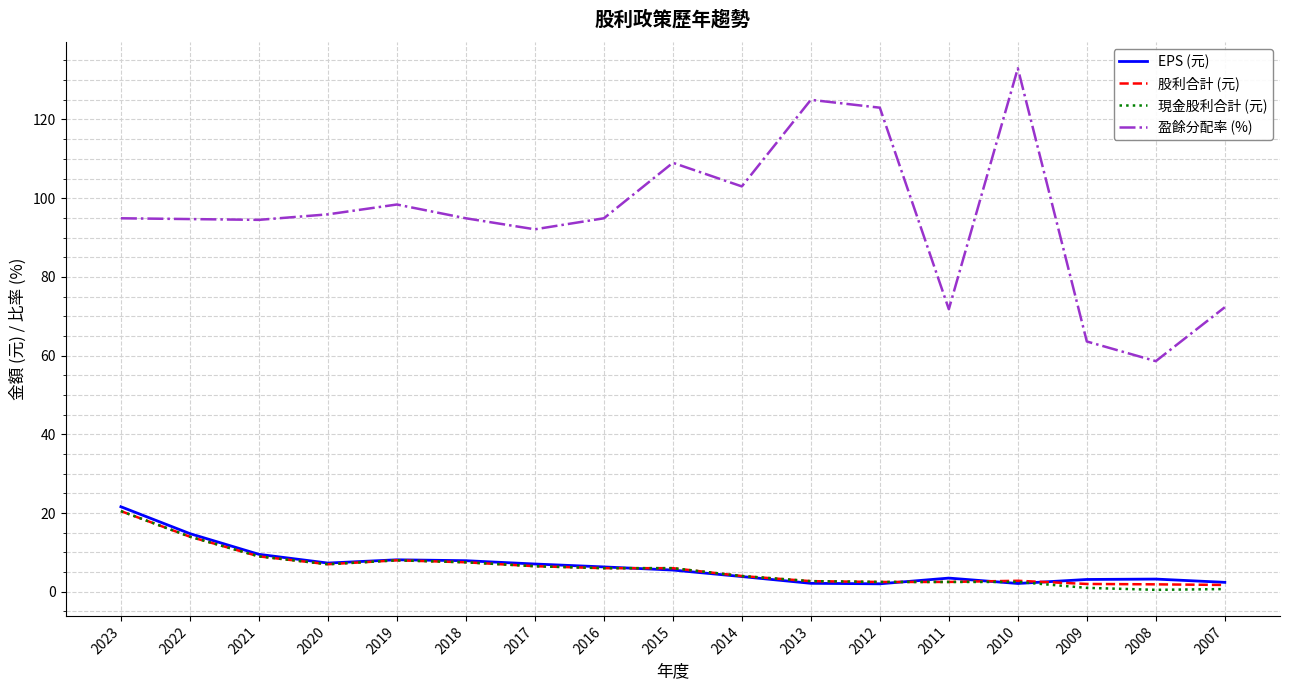

Is this an area chart (filled region under the line)?

No